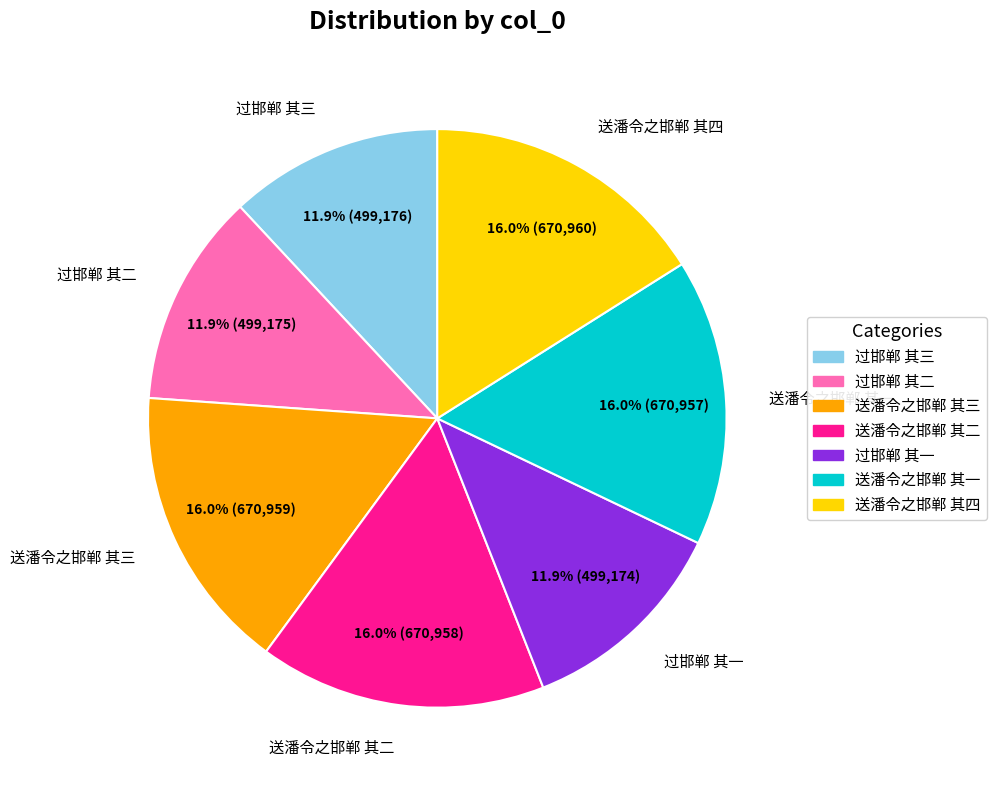

To the nearest percent, what is the average slice percentage?

14%